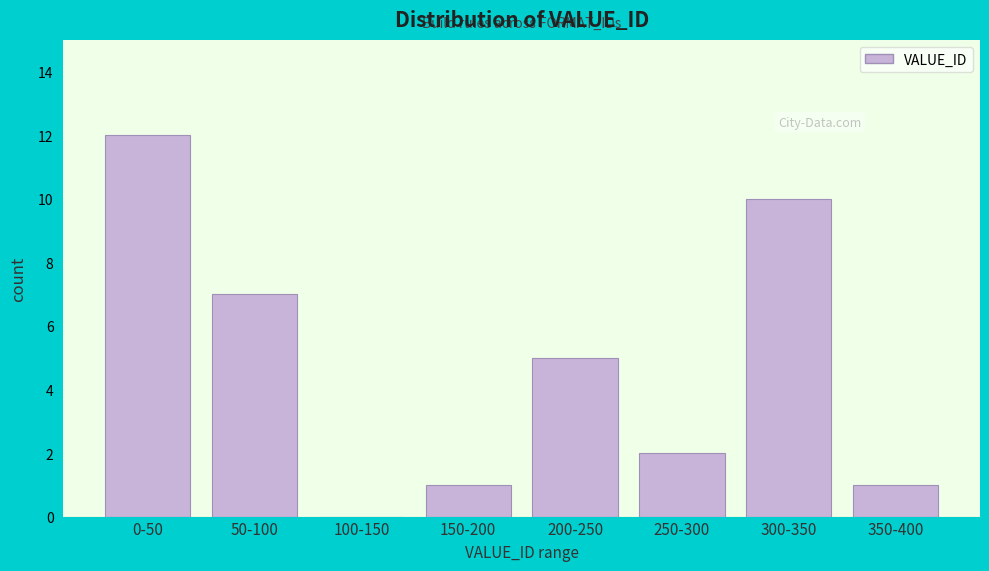

Reading left to right, what are all the values shown in this chart?

0-50=12	50-100=7	100-150=0	150-200=1	200-250=5	250-300=2	300-350=10	350-400=1